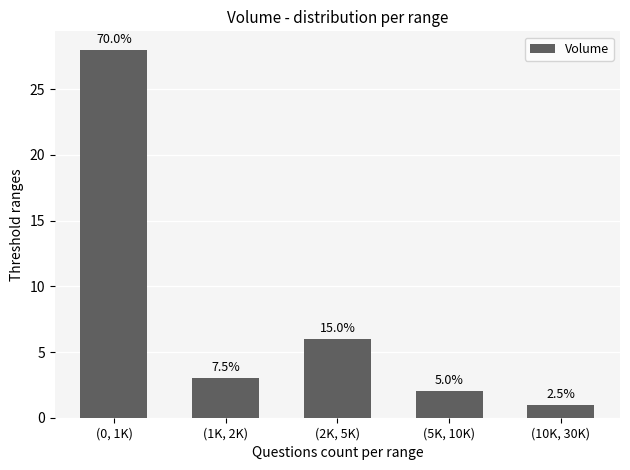

How many bars are there in total?

5